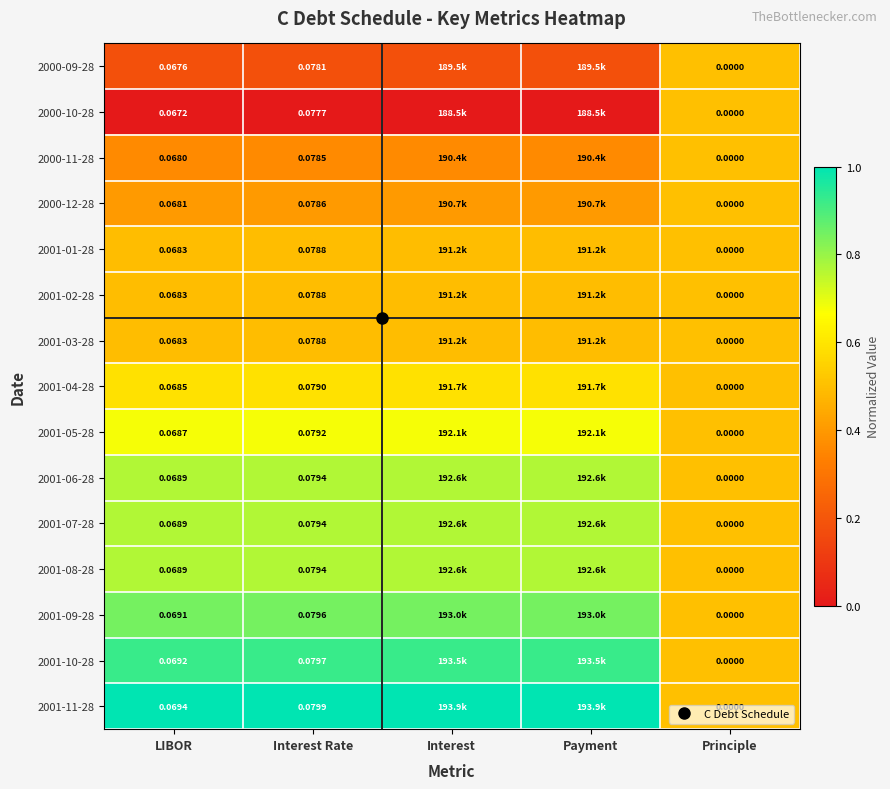

At which label does 2000-12-28 reach its peak?

Principle